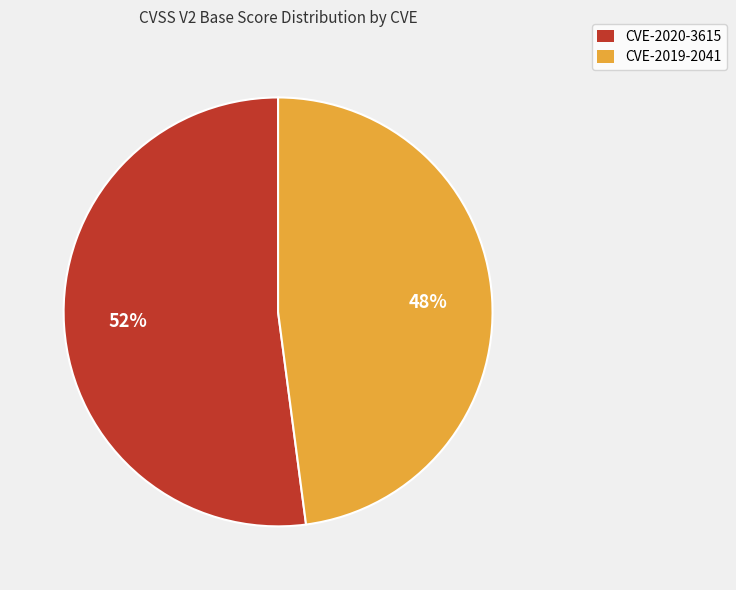

Is it true that CVE-2019-2041 is 41% of the pie?

False